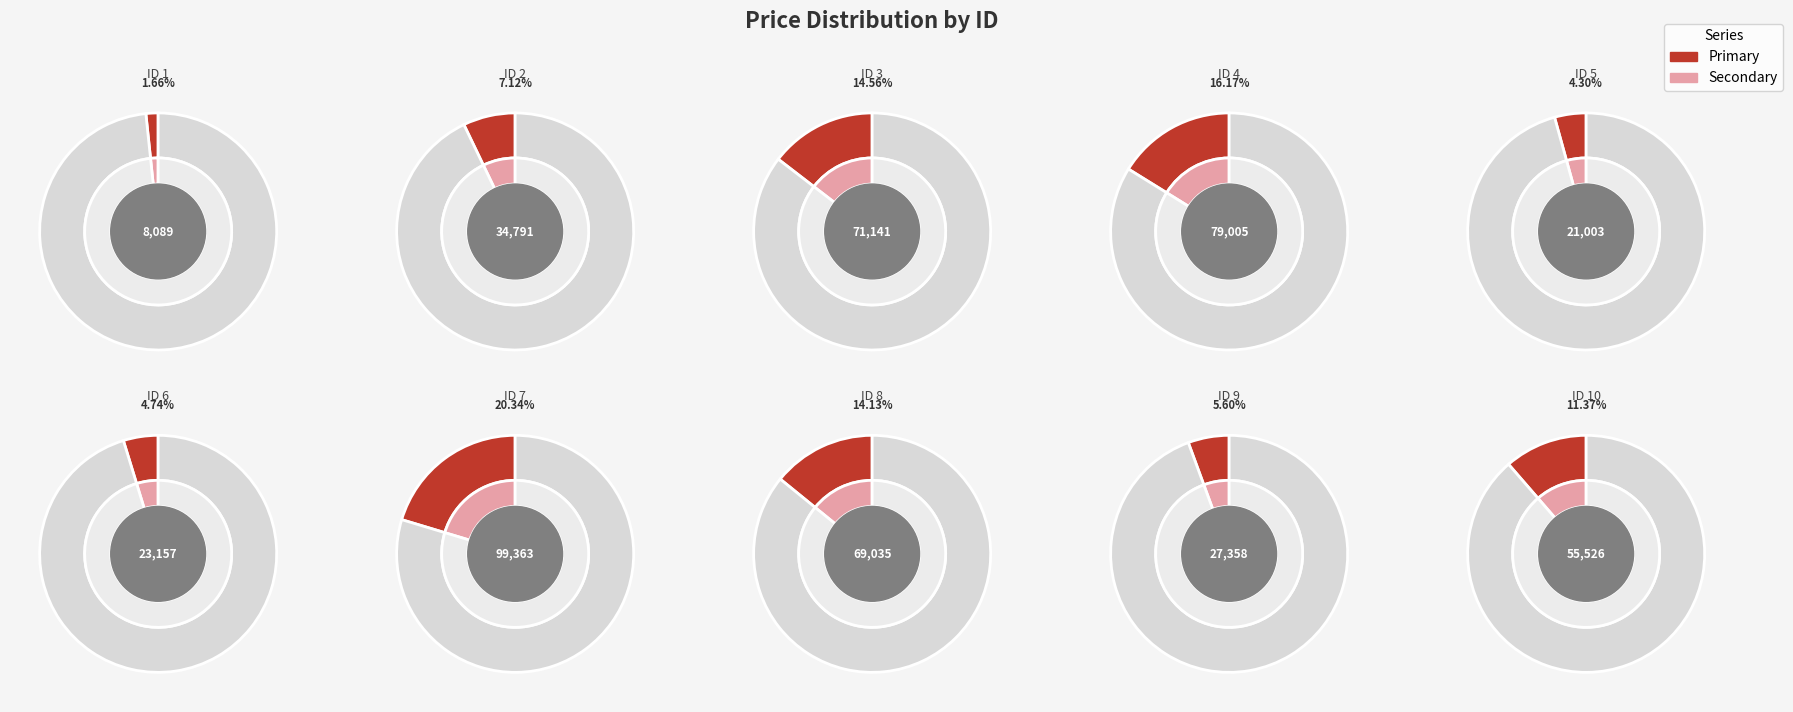

To the nearest percent, what is the difference between the largest and smallest slice percentages?

19%